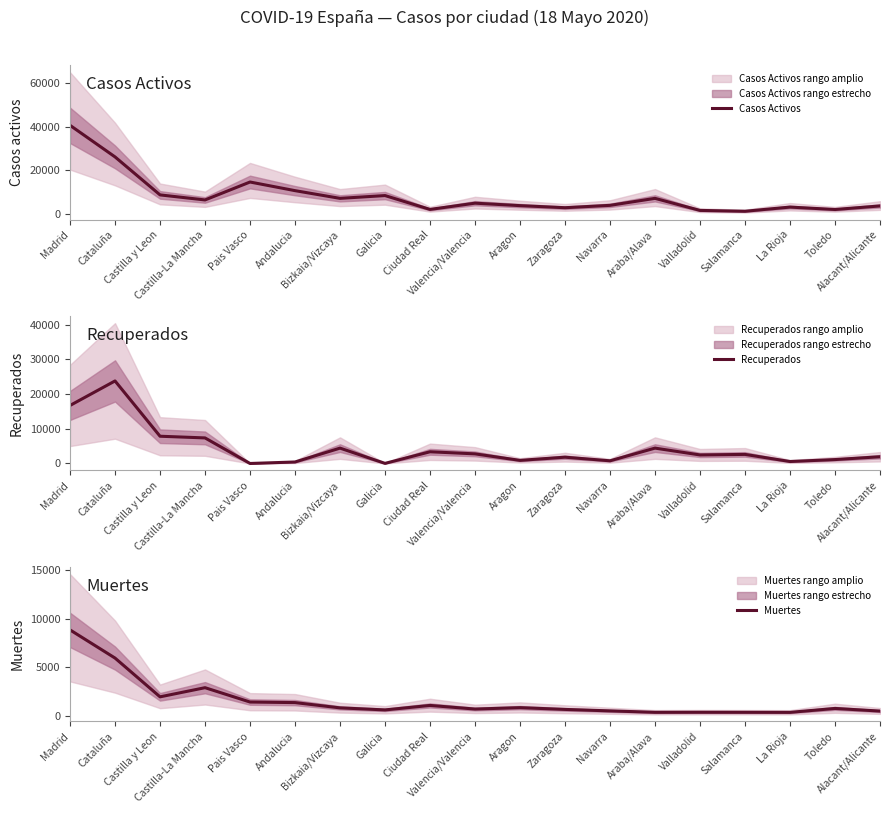

At which category is the sum across all series the highest?

Madrid